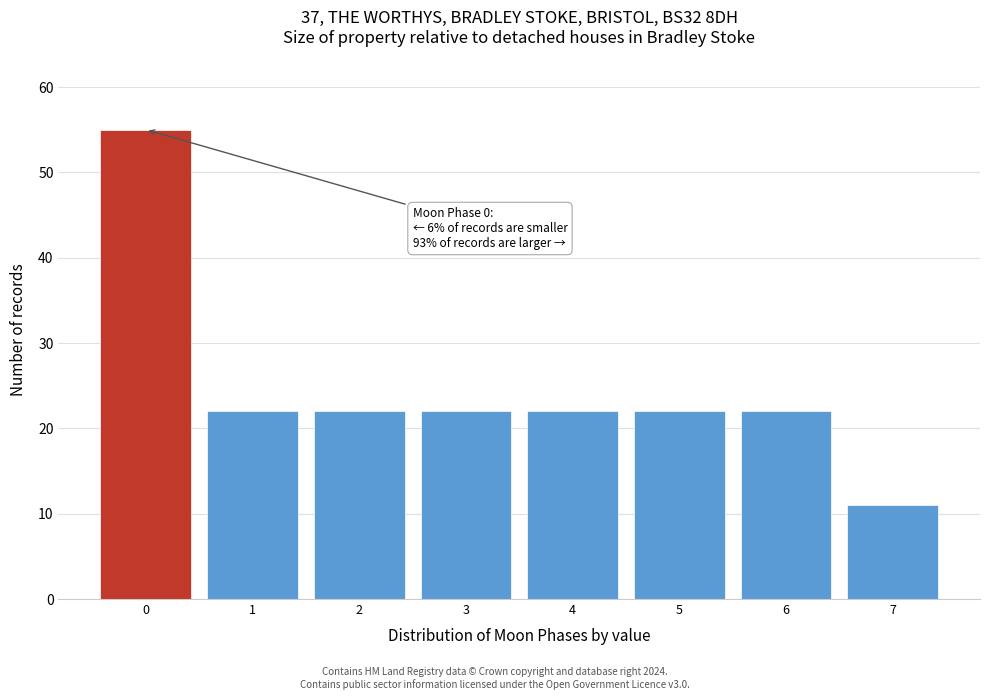

Over which range of the x-axis is the bar tallest?

-0.5 to 0.5